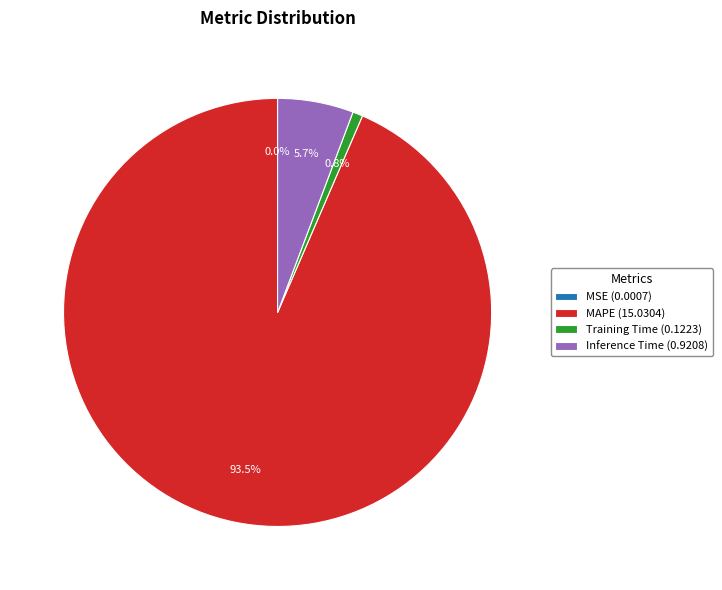

What percentage is NOT represented by Training Time (0.1223)?

99.2%